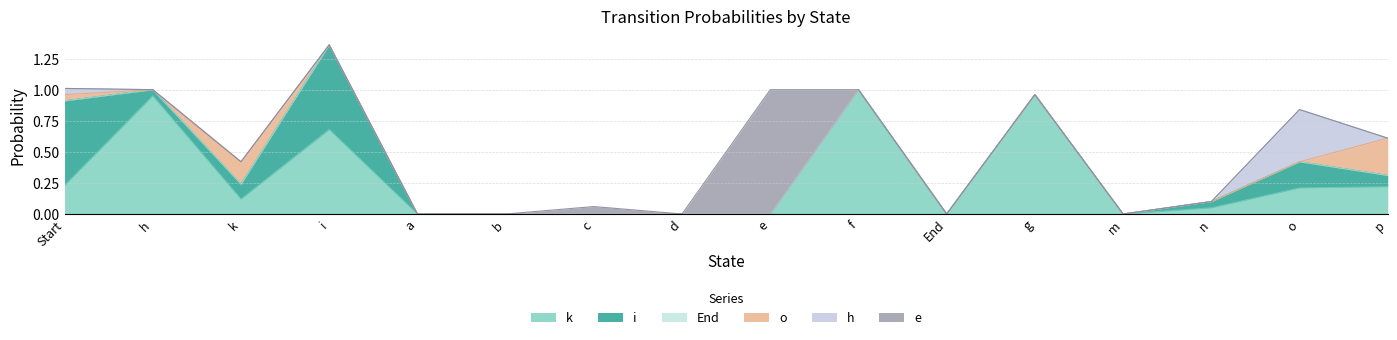

In o, how many points are higher than both neighbors (excluding endpoints)?

1